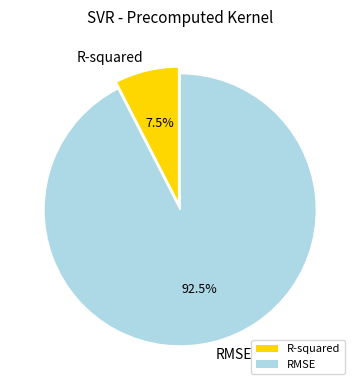

Which slice is the largest?

RMSE